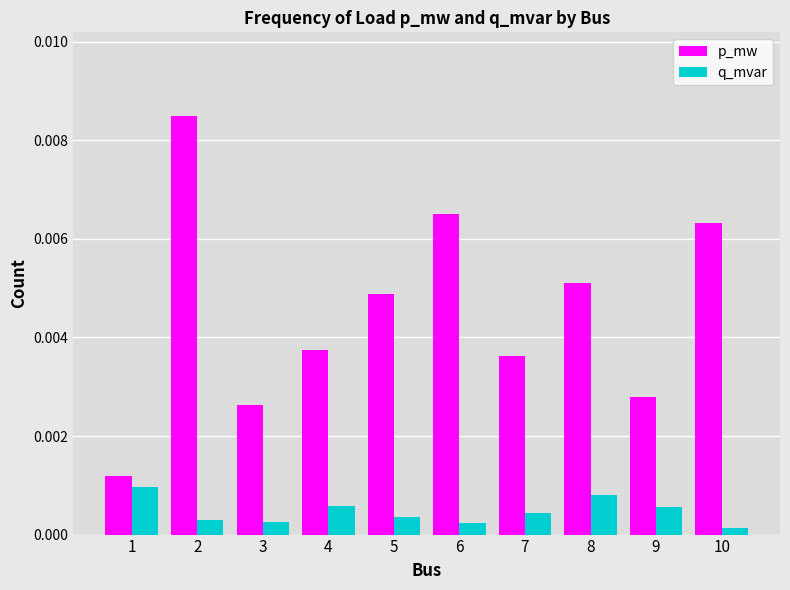

At which category does the chart reach its minimum across all series?

10